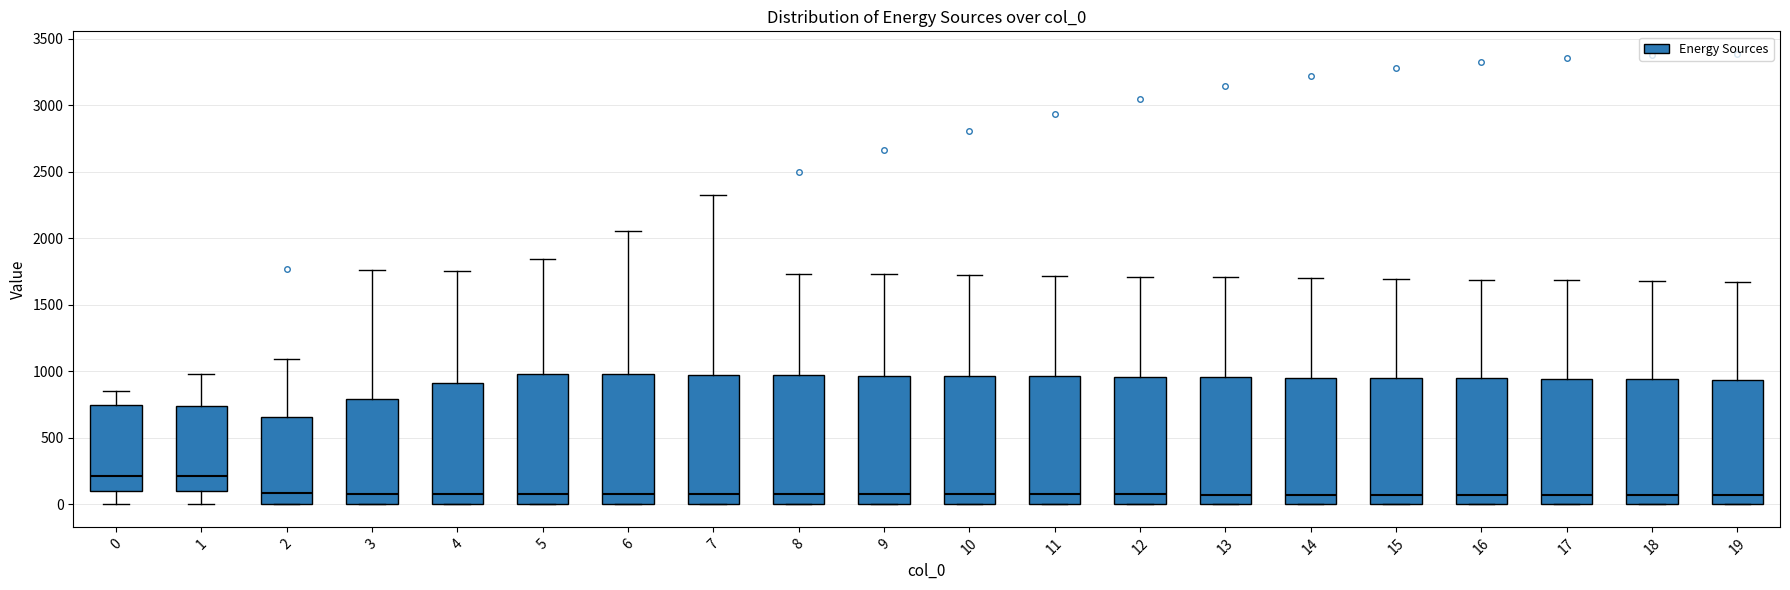

Reading left to right, read every box against the y-axis: the position of its median line, the range the box covers, and the ends of its whiskers. The values are not printed on the chart, so give them approximately, as read against the axis.

0: median 200, box 100 to 750, whiskers 0 to 850
1: median 200, box 100 to 750, whiskers 0 to 1000
2: median 100, box 0 to 650, whiskers 0 to 1100
3: median 100, box 0 to 800, whiskers 0 to 1750
4: median 100, box 0 to 900, whiskers 0 to 1750
5: median 100, box 0 to 1000, whiskers 0 to 1850
6: median 100, box 0 to 1000, whiskers 0 to 2050
7: median 100, box 0 to 1000, whiskers 0 to 2300
8: median 100, box 0 to 950, whiskers 0 to 1750
9: median 100, box 0 to 950, whiskers 0 to 1750
10: median 100, box 0 to 950, whiskers 0 to 1700
11: median 50, box 0 to 950, whiskers 0 to 1700
12: median 50, box 0 to 950, whiskers 0 to 1700
13: median 50, box 0 to 950, whiskers 0 to 1700
14: median 50, box 0 to 950, whiskers 0 to 1700
15: median 50, box 0 to 950, whiskers 0 to 1700
16: median 50, box 0 to 950, whiskers 0 to 1700
17: median 50, box 0 to 950, whiskers 0 to 1700
18: median 50, box 0 to 950, whiskers 0 to 1700
19: median 50, box 0 to 950, whiskers 0 to 1650